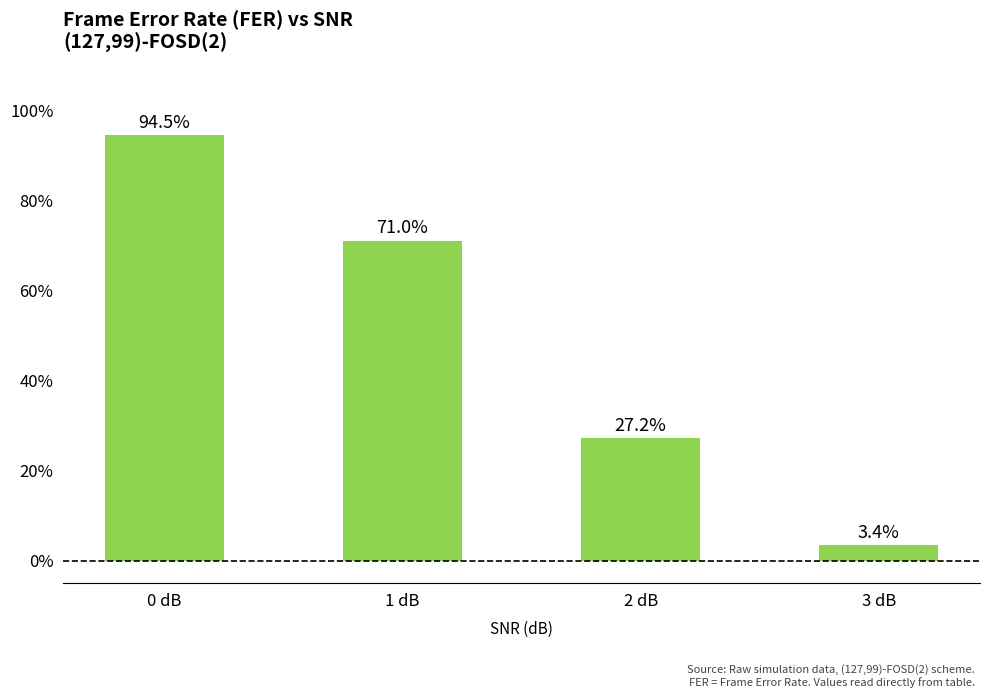

Rank the categories by value from highest to lowest.

0 dB, 1 dB, 2 dB, 3 dB